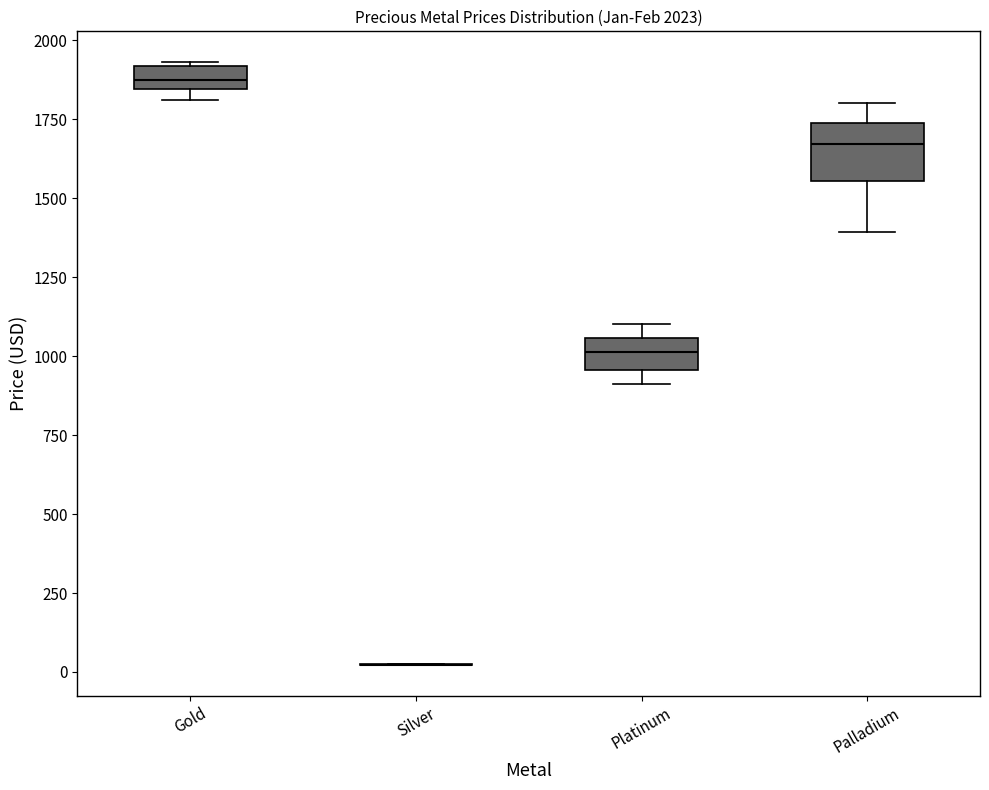

Which box is the tallest, from its lower edge to its upper edge?

Palladium